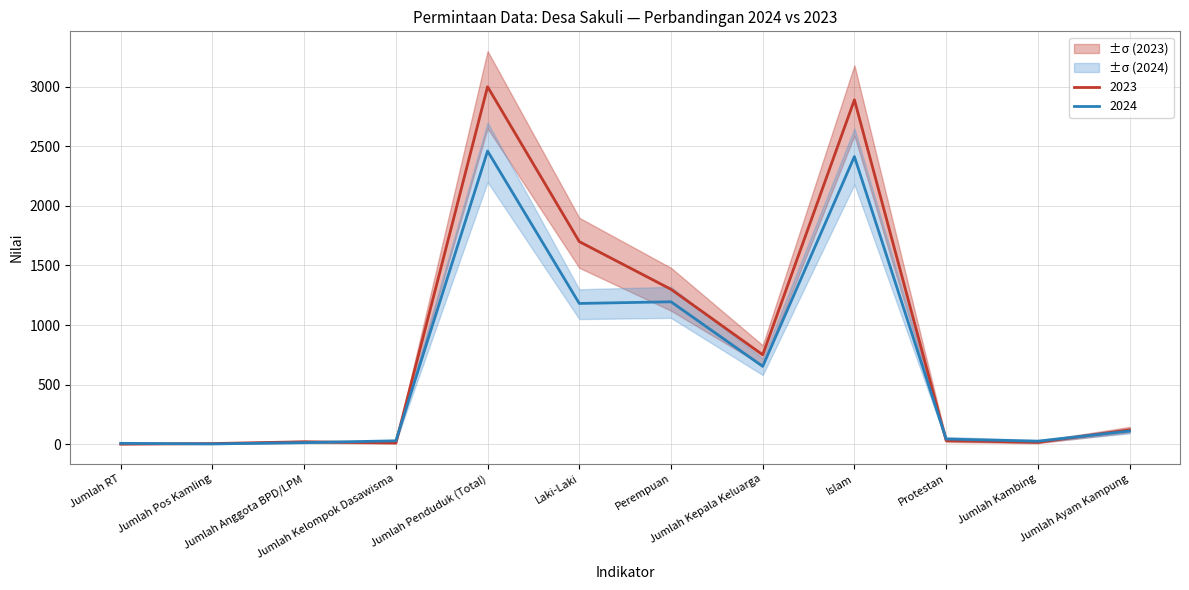

What is the value of the 2023_lower point at the 3rd from the left?

12